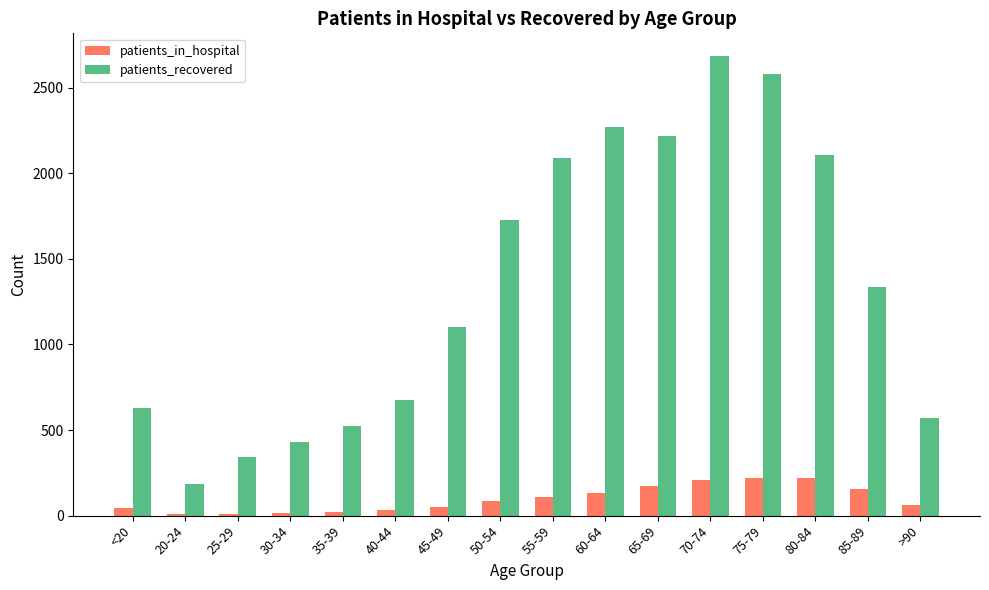

Which series has the largest total across all categories?

patients_recovered